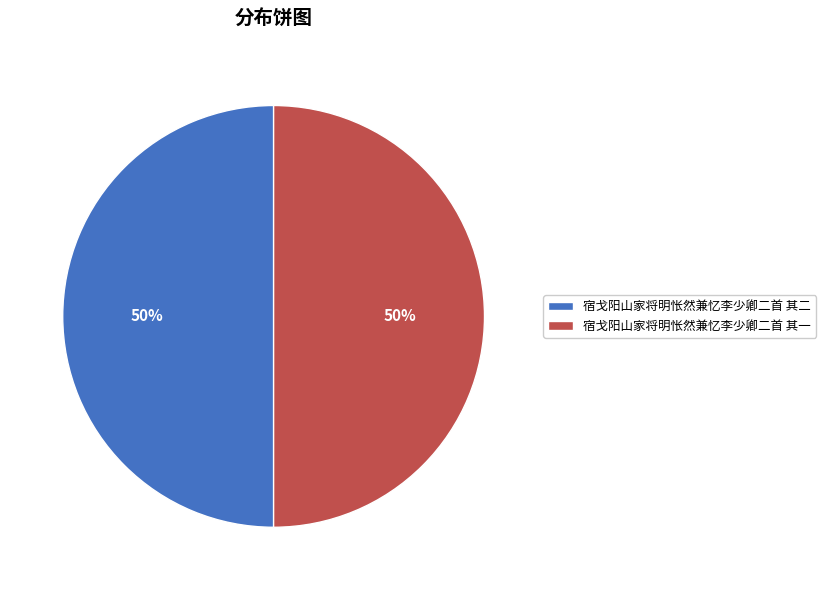

Approximately how many times larger is the value at 宿戈阳山家将明怅然兼忆李少卿二首 其一 compared to 宿戈阳山家将明怅然兼忆李少卿二首 其二?

1.0